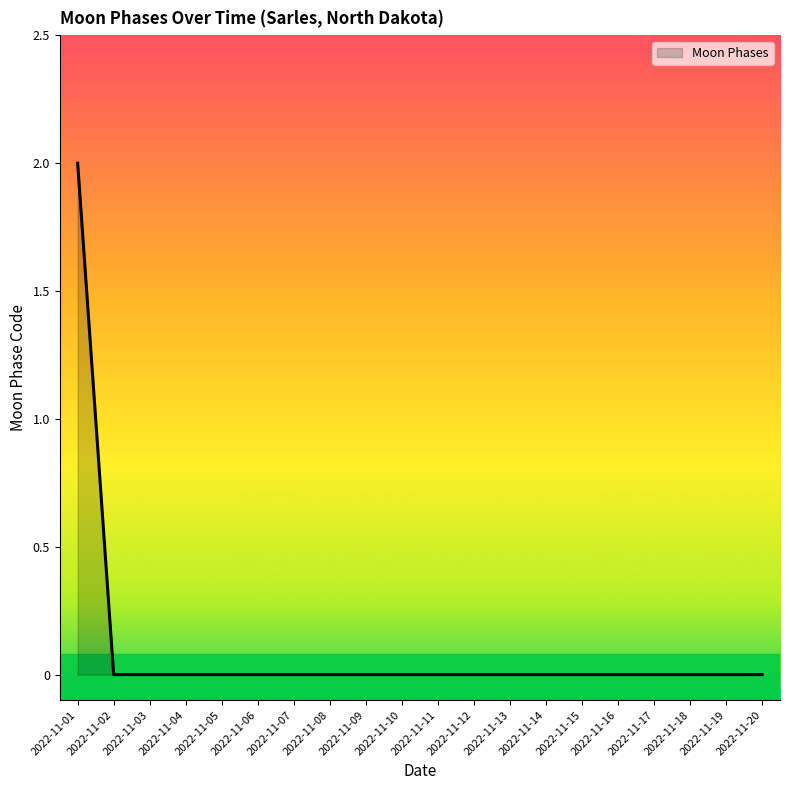

Is it true that the value at 2022-11-16 is 0?

True